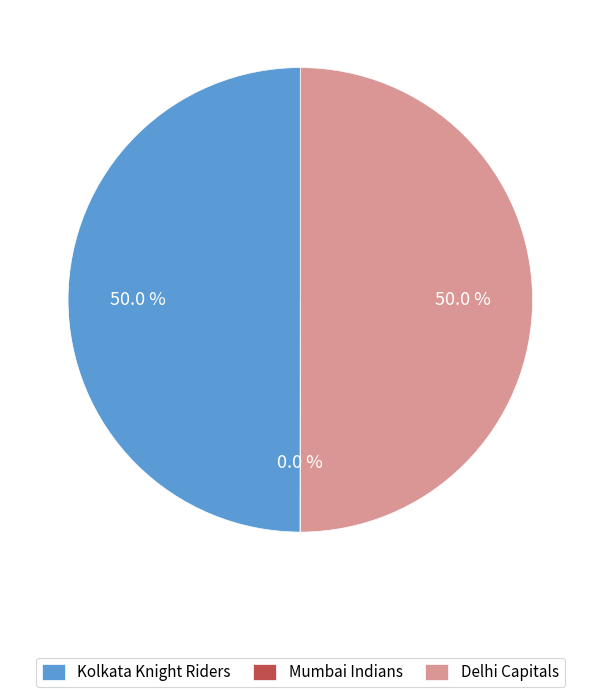

What portion of the pie excludes Kolkata Knight Riders?

50.0%